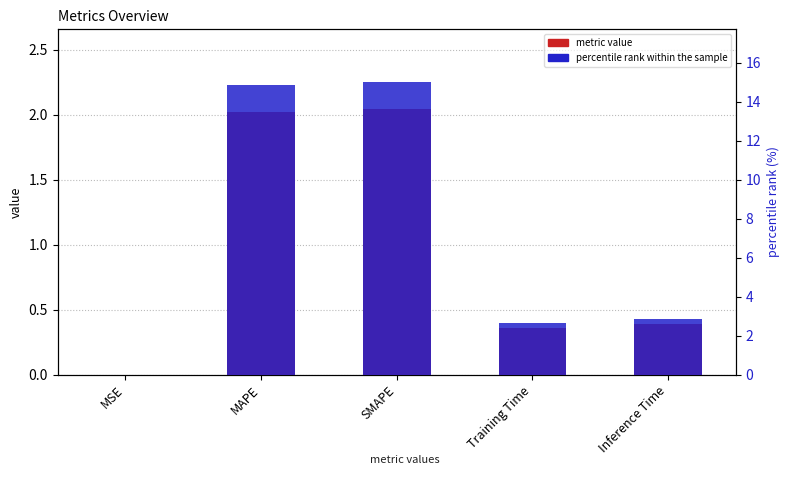

How many bars are there in each group?

2